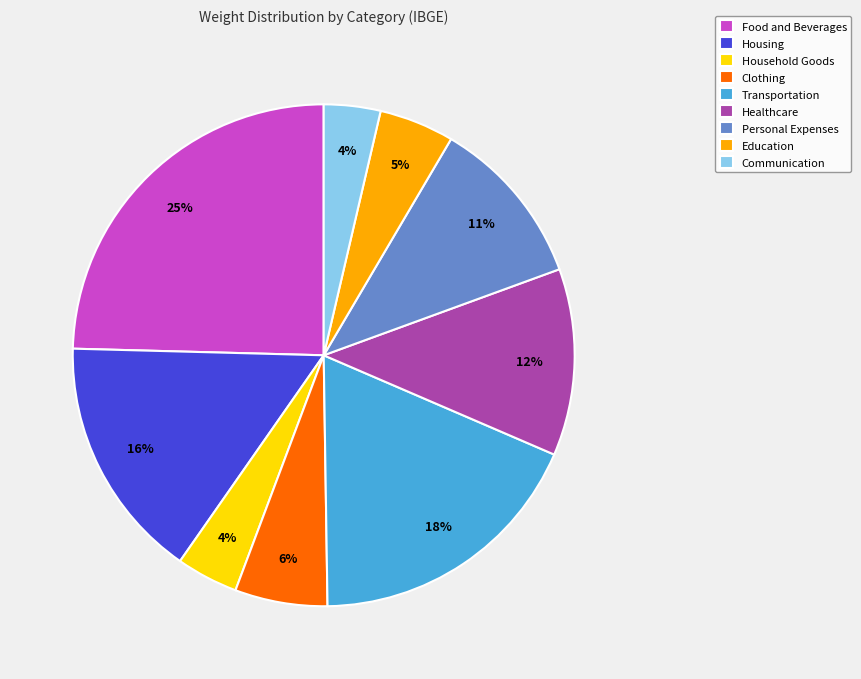

To the nearest percent, what is the combined percentage of Communication and Household Goods?

8%